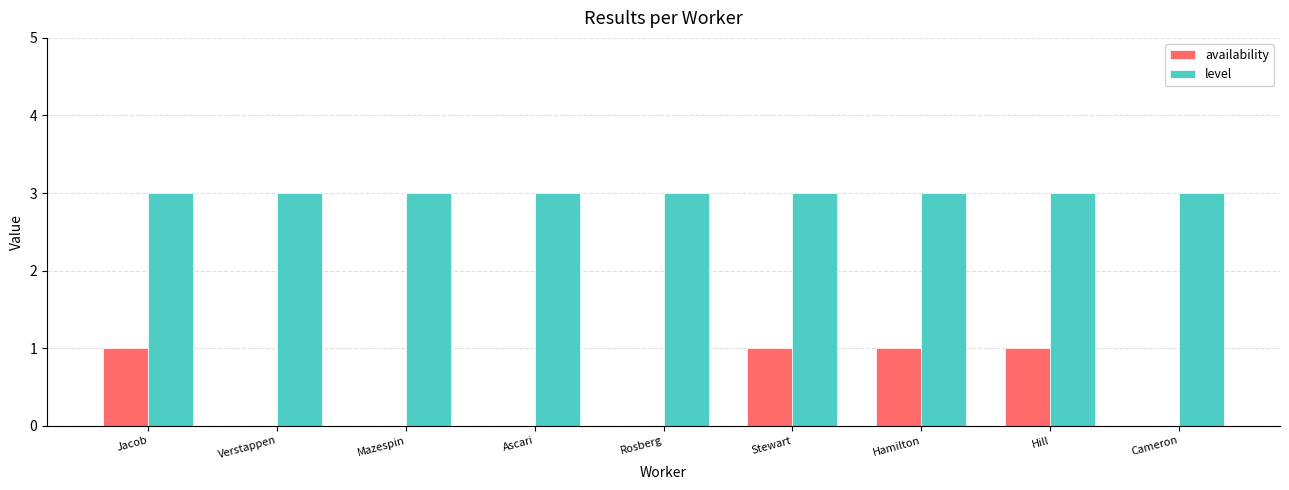

Which series has the widest spread of values?

availability